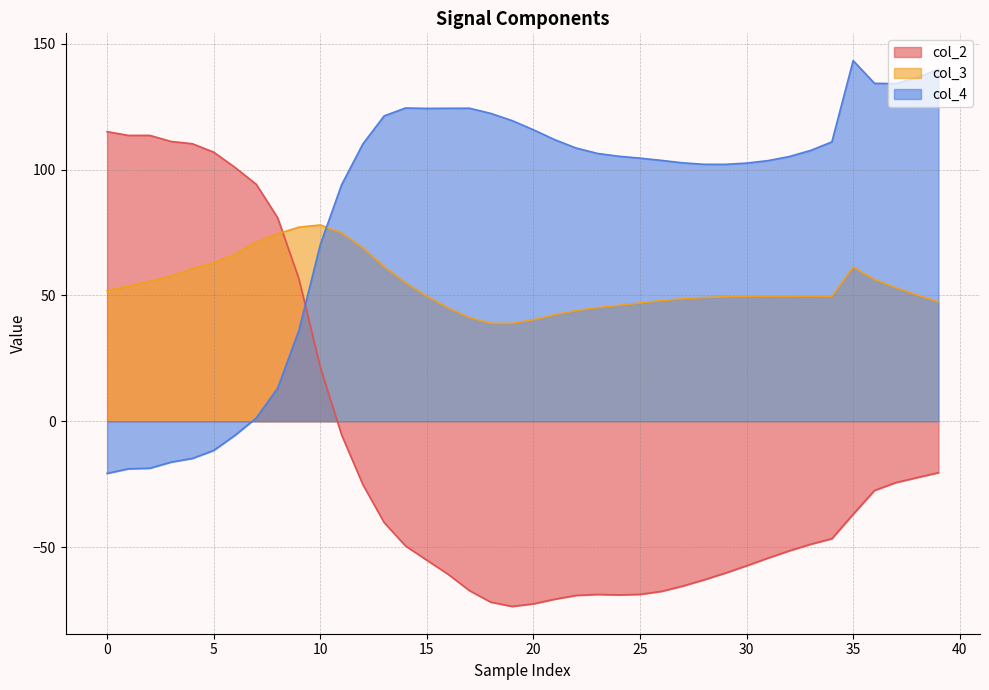

What is the difference between the second highest and second lowest values in the col_2 series?

186.2